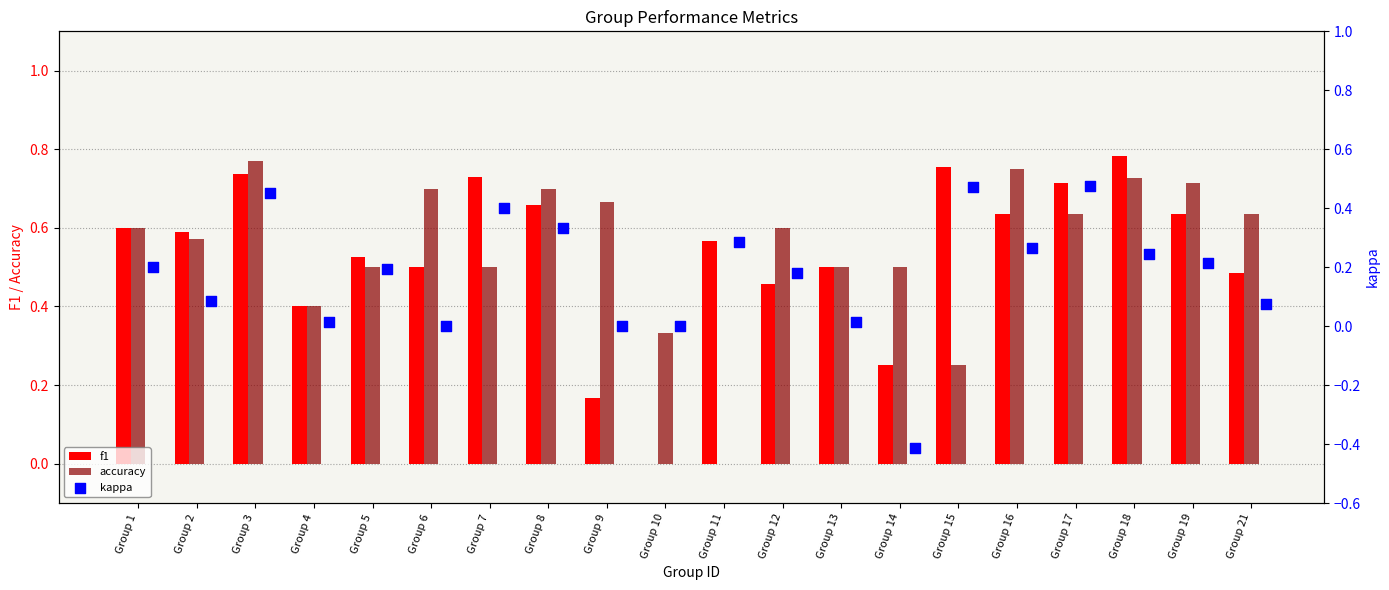

The accuracy series shows 1.0 at Group 8. True or false?

False